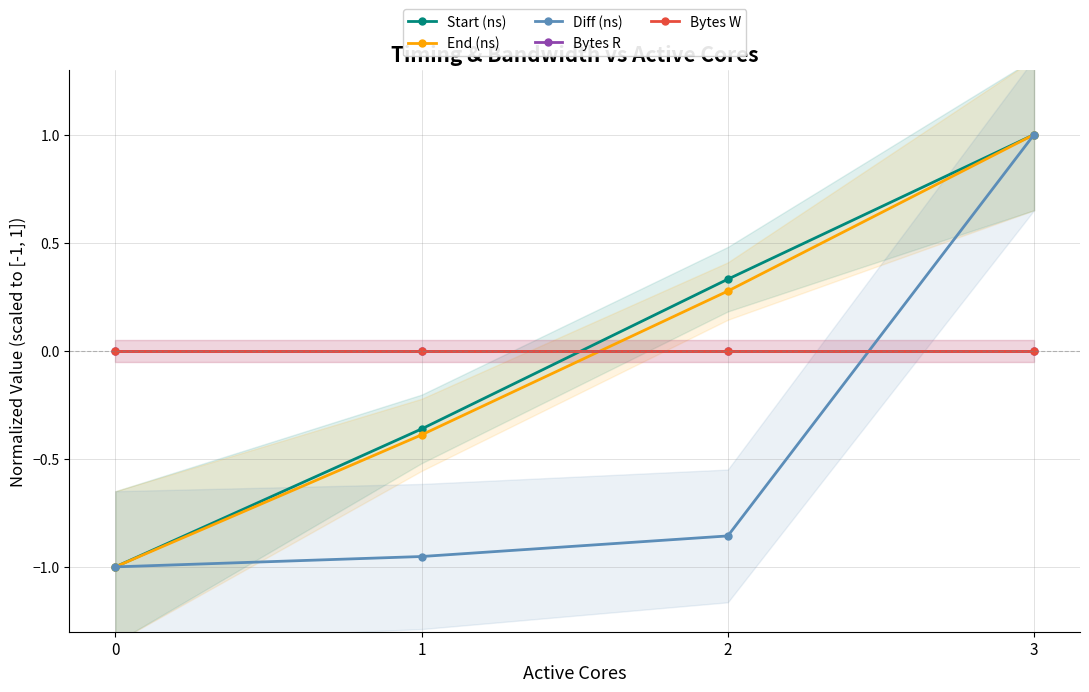

Which series has the widest spread of values?

Start (ns)